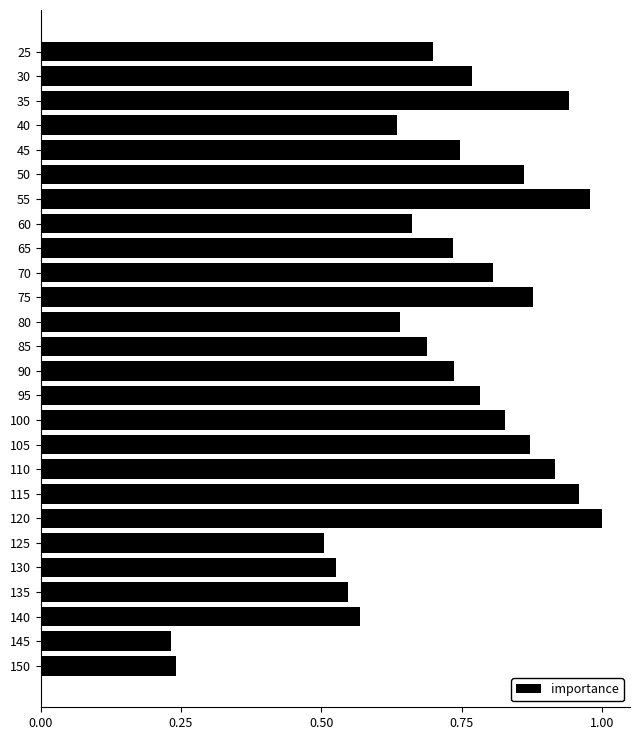

Between 80 and 130, which is larger?

80